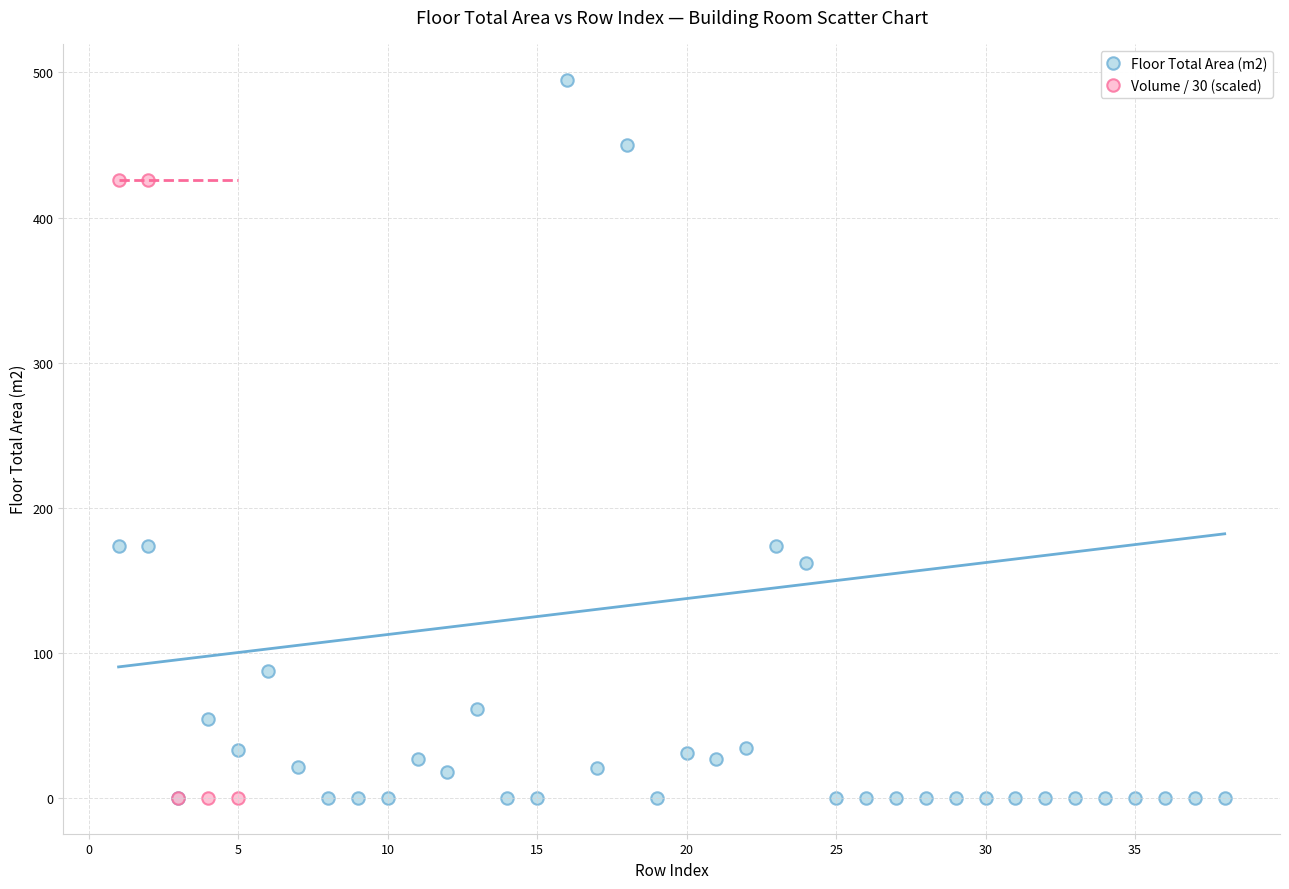

Which series contains the highest Y value?

Floor Total Area (m2)